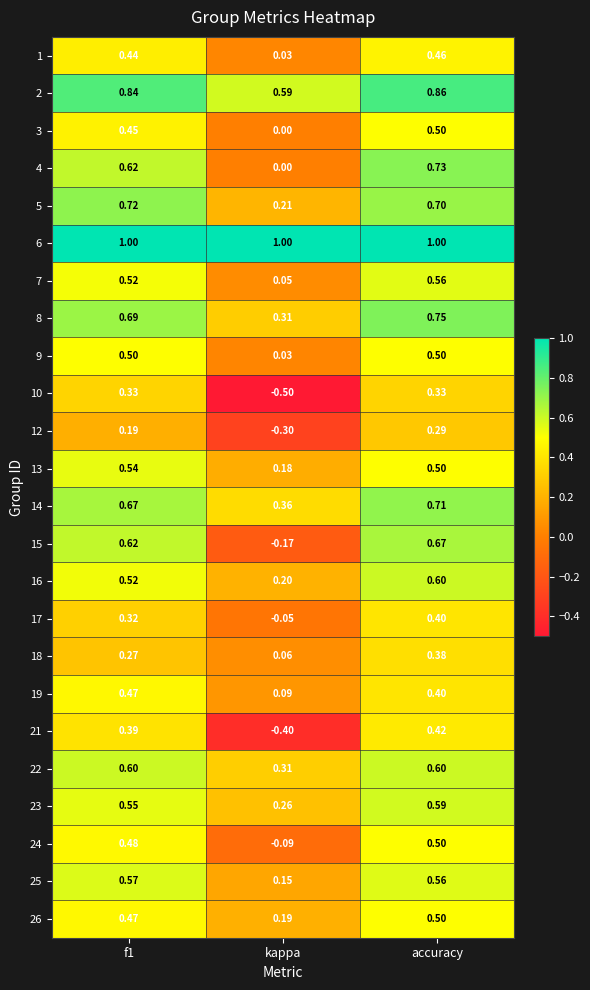

What is the difference between the highest and lowest values at kappa?

1.5